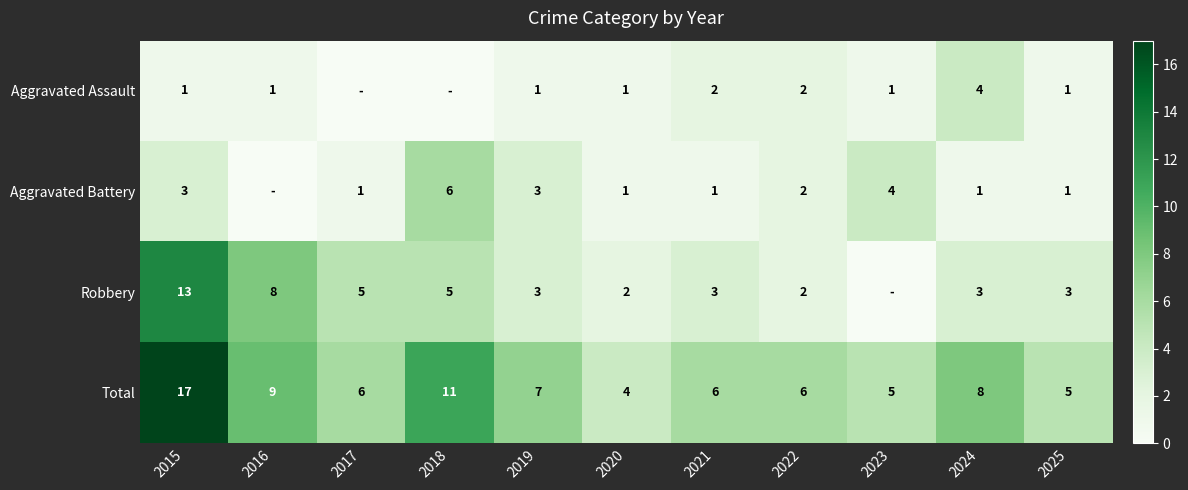

What is the spread (max minus min) of values at 2022?

4